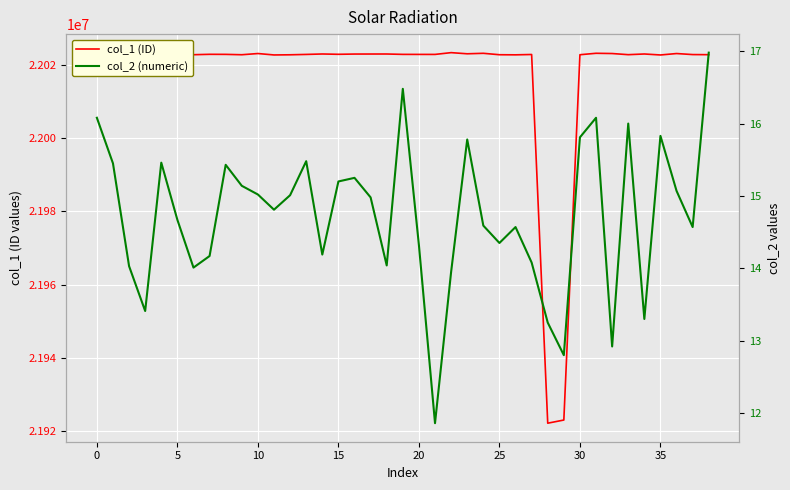

True or false: col_1 (ID) and col_2 (numeric) intersect in this chart.

False